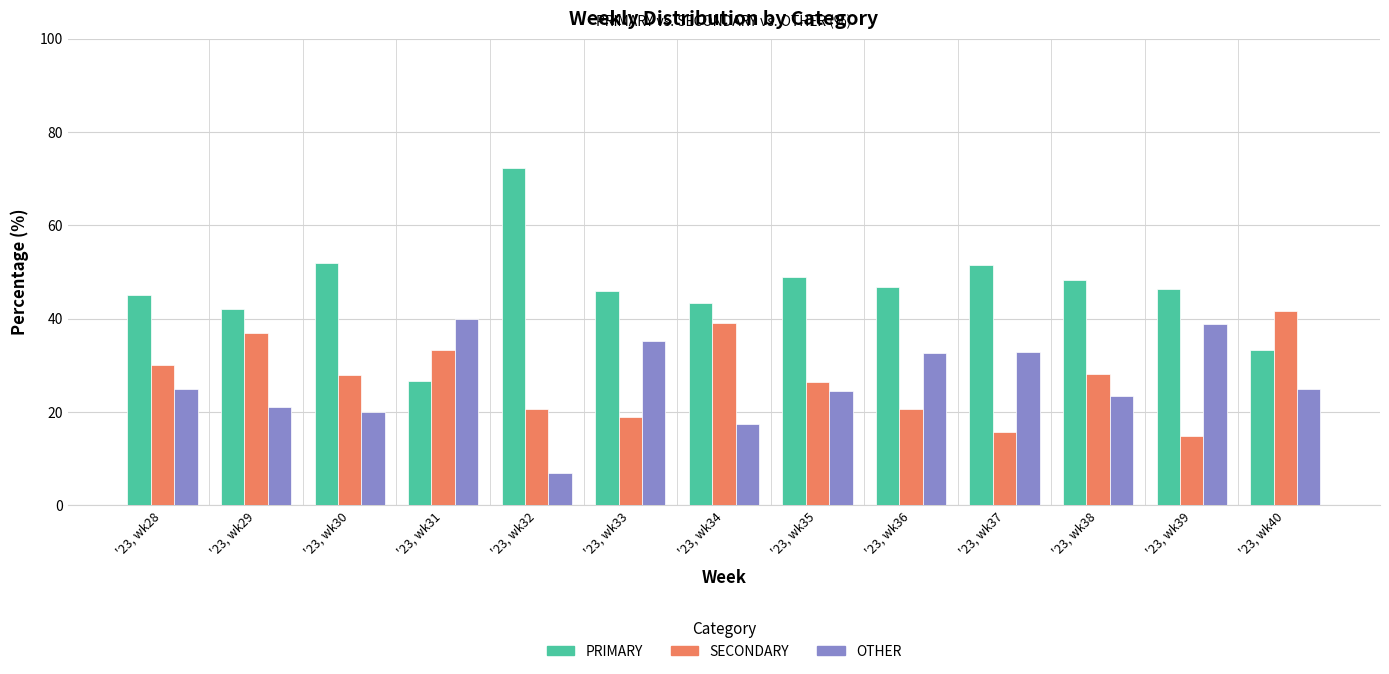

What is the sum of the PRIMARY values at '23, wk29 and '23, wk40?

75.4